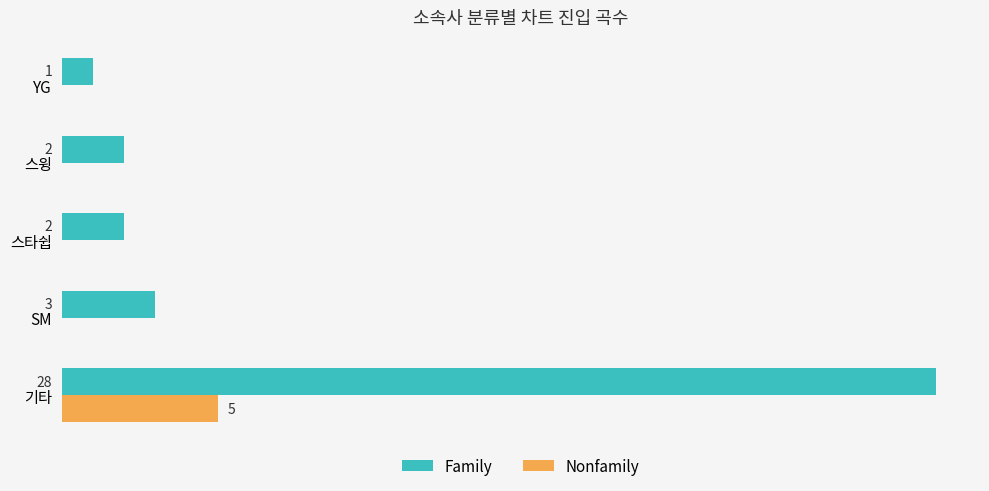

Is the value of Family at 스윙 greater than the value of Nonfamily at YG?

Yes